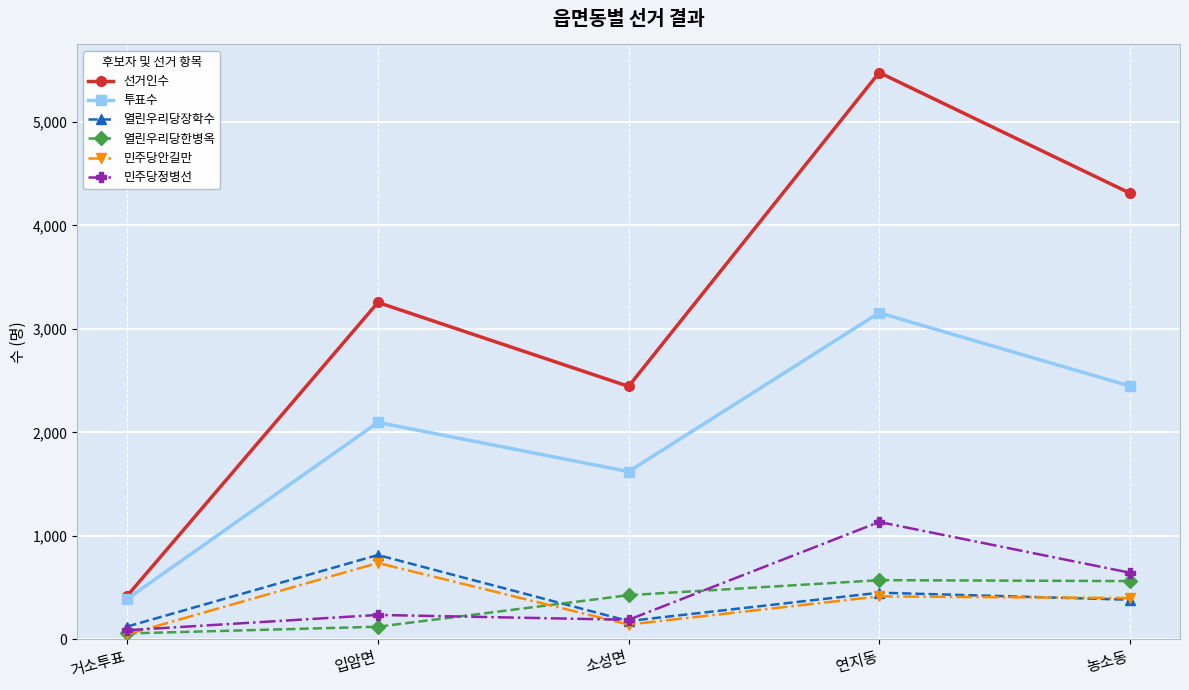

Which series has the widest spread of values?

선거인수